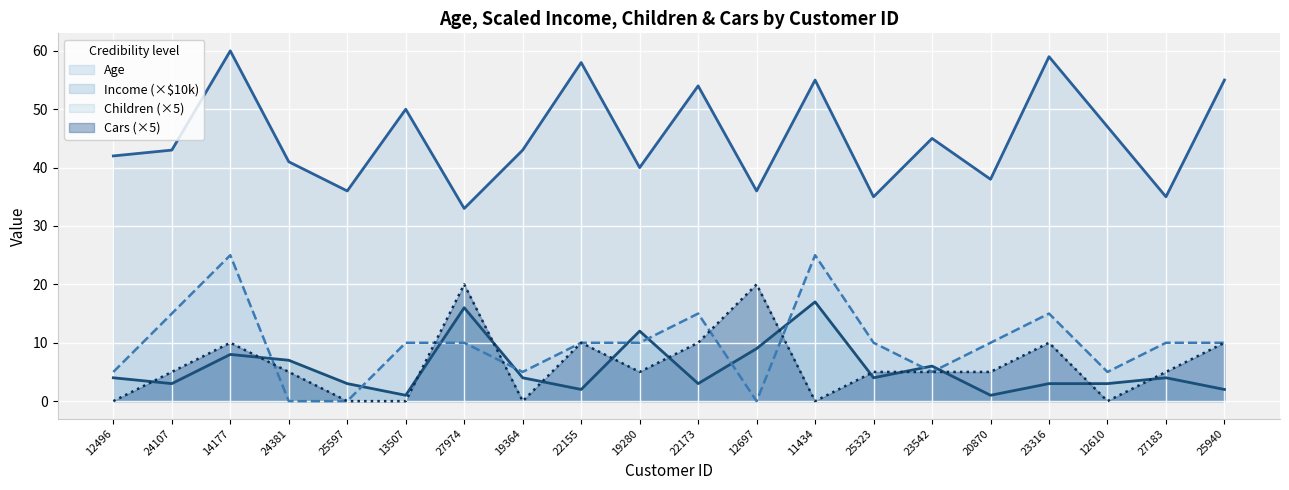

How many intersections are there between Children and Income?

10